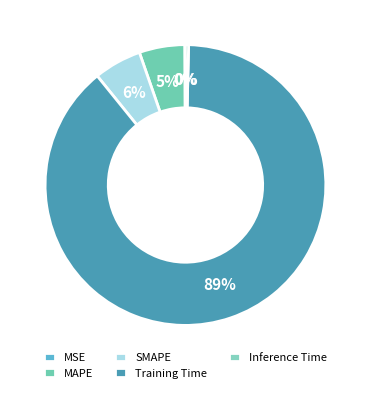

Which slice is the smallest?

MSE